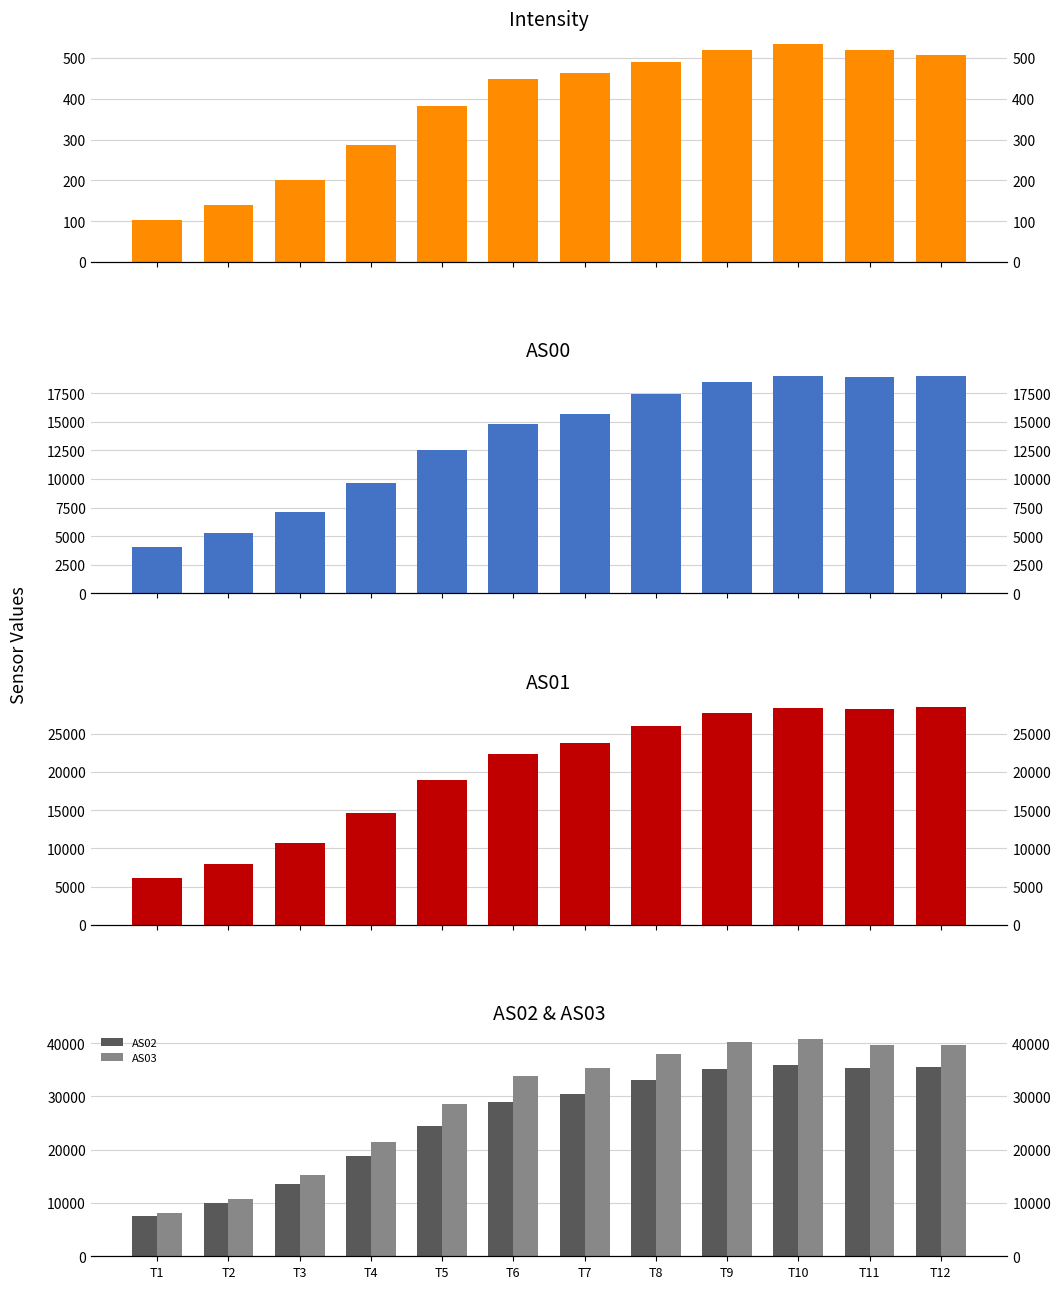

Between T4 and T10, which series saw the biggest shift?

AS03